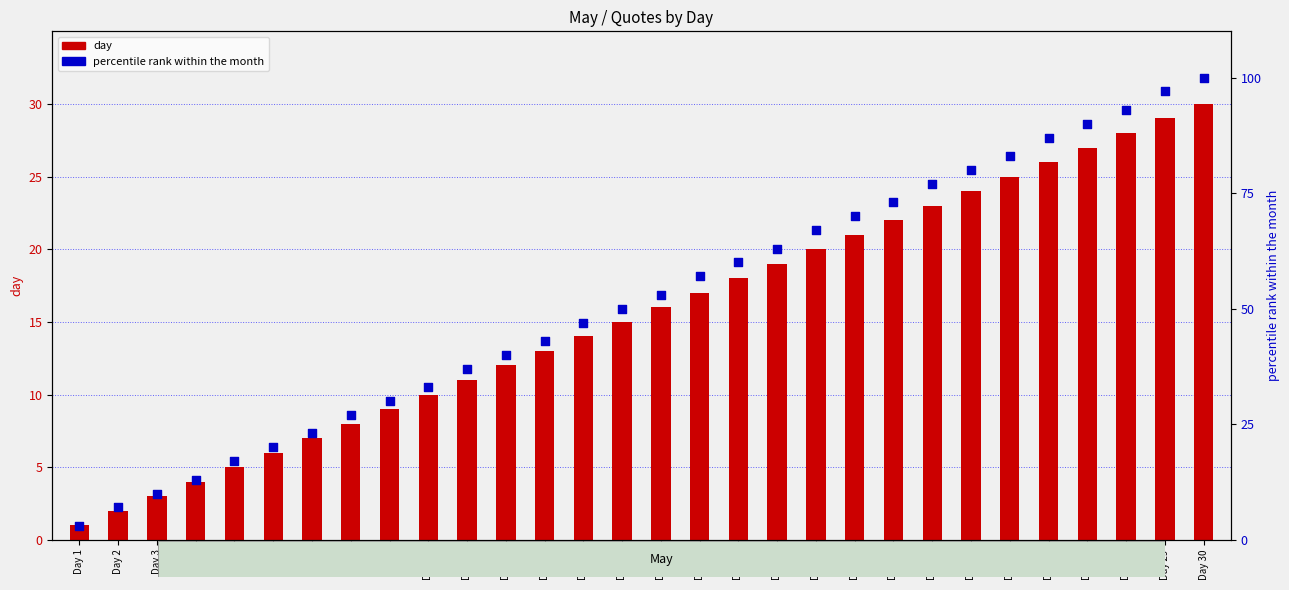

Which series contains the highest Y value?

percentile rank within the month